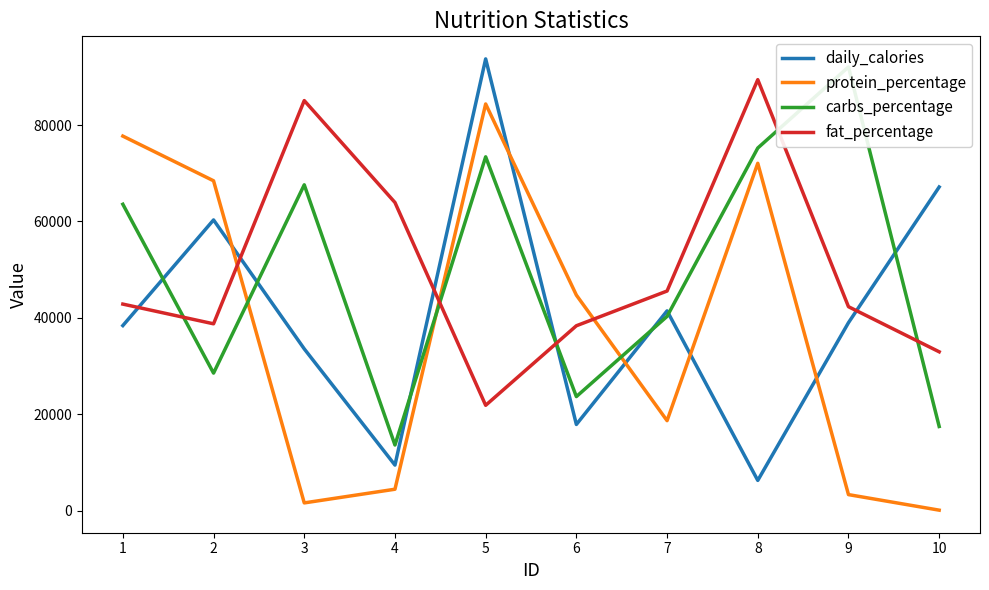

At which label does protein_percentage reach its minimum?

10